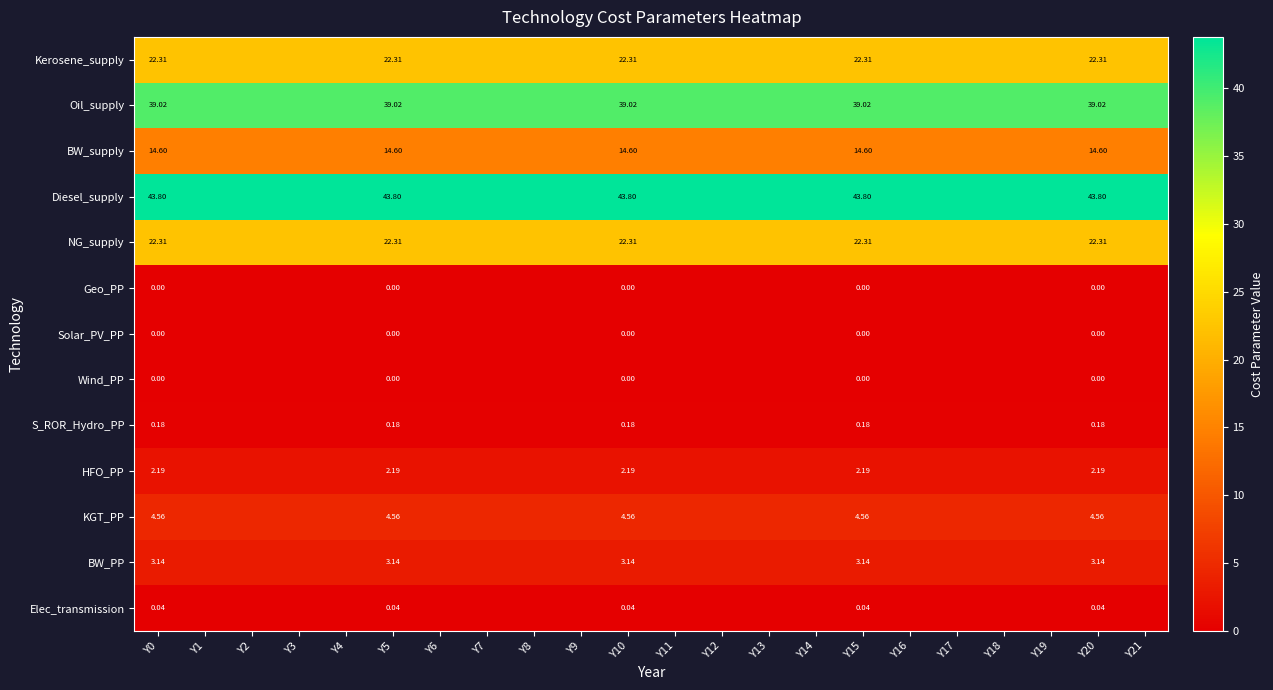

Is the value of Solar_PV_PP at Y7 greater than the value of BW_supply at Y20?

No